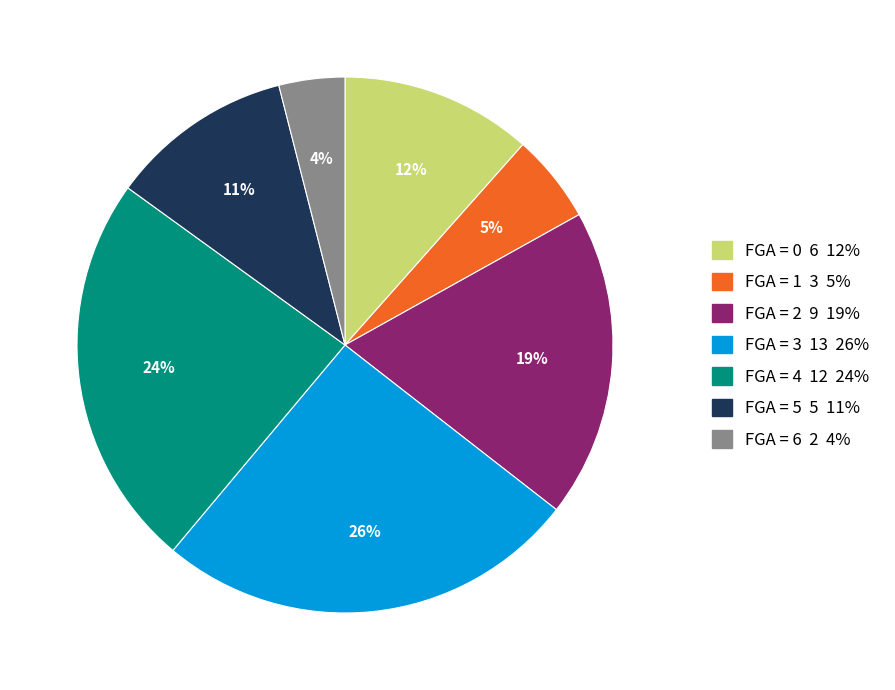

To the nearest percent, what portion does FGA = 4 12 24% represent?

24%